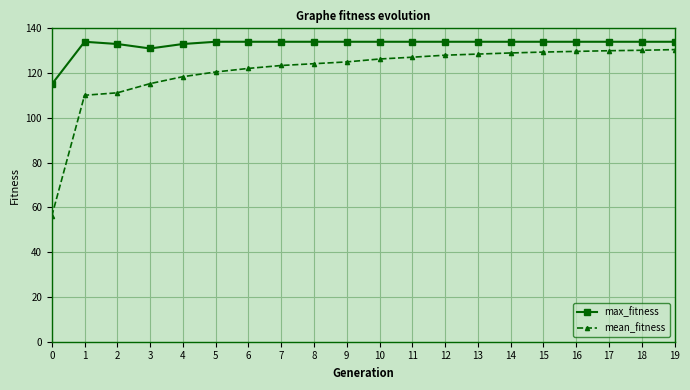

At how many categories does at least one series exceed 119?

19